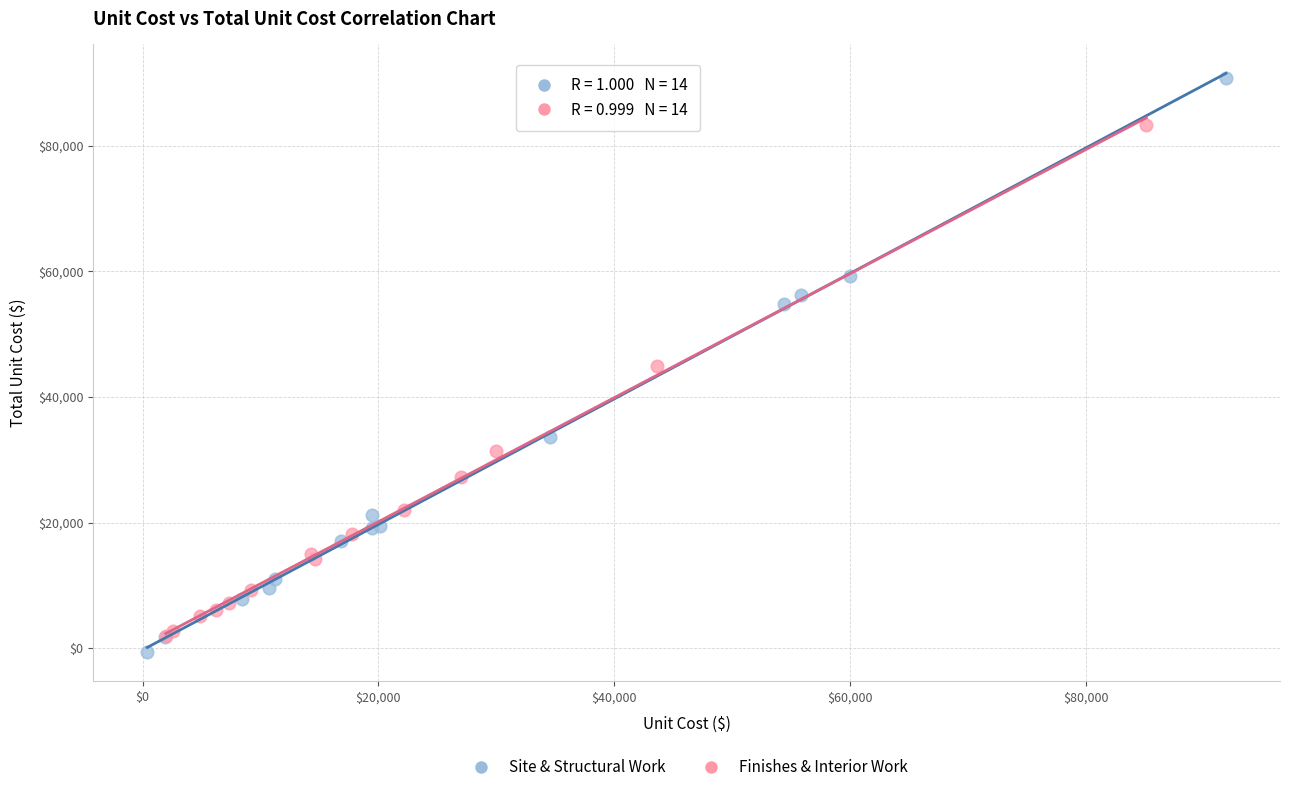

Which series has the widest spread of Y values?

Site & Structural Work